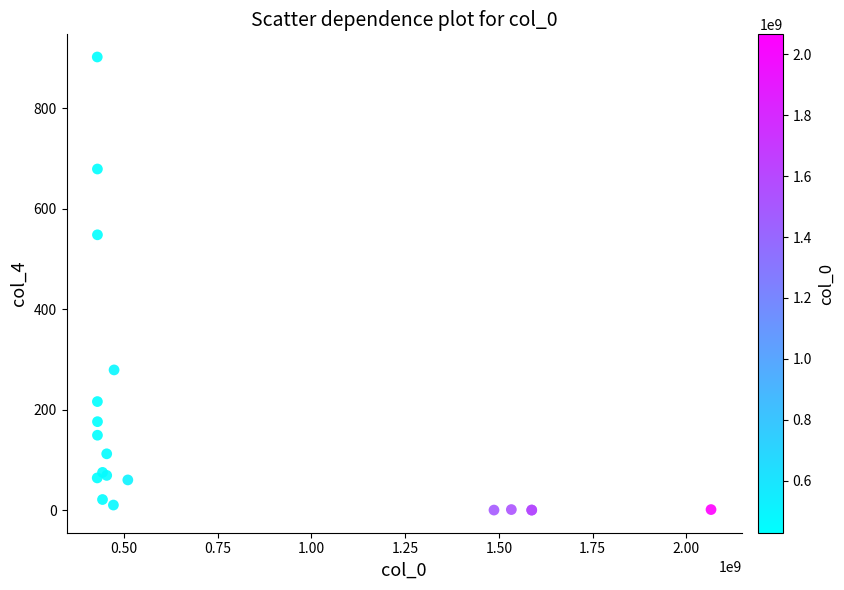

What Y value in the scatter plot is closest to 451?

548